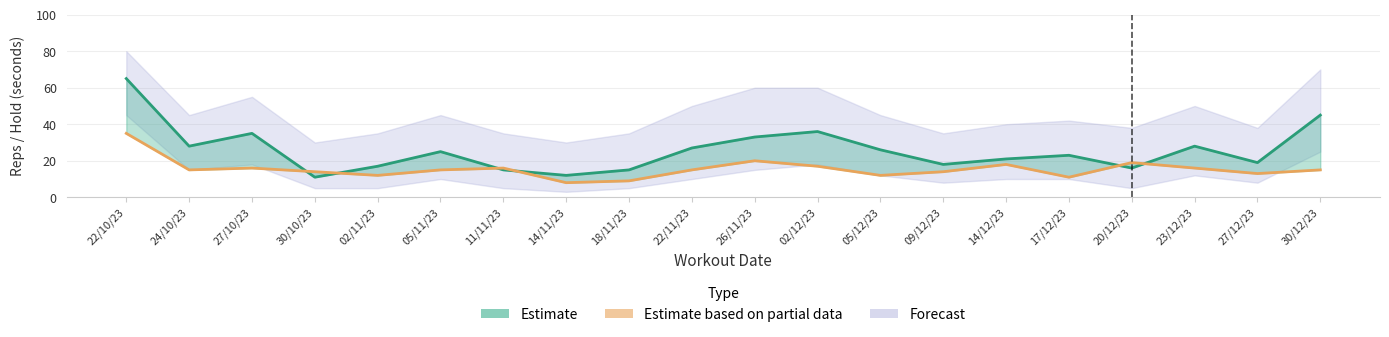

What is the difference between the second highest and second lowest values in the Set 1 (col_6) series?

33